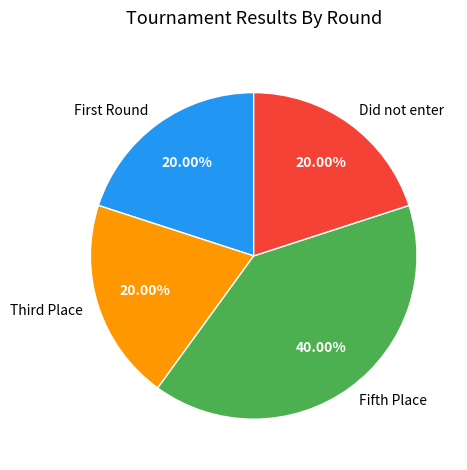

Is there any slice that represents more than half of the pie?

No